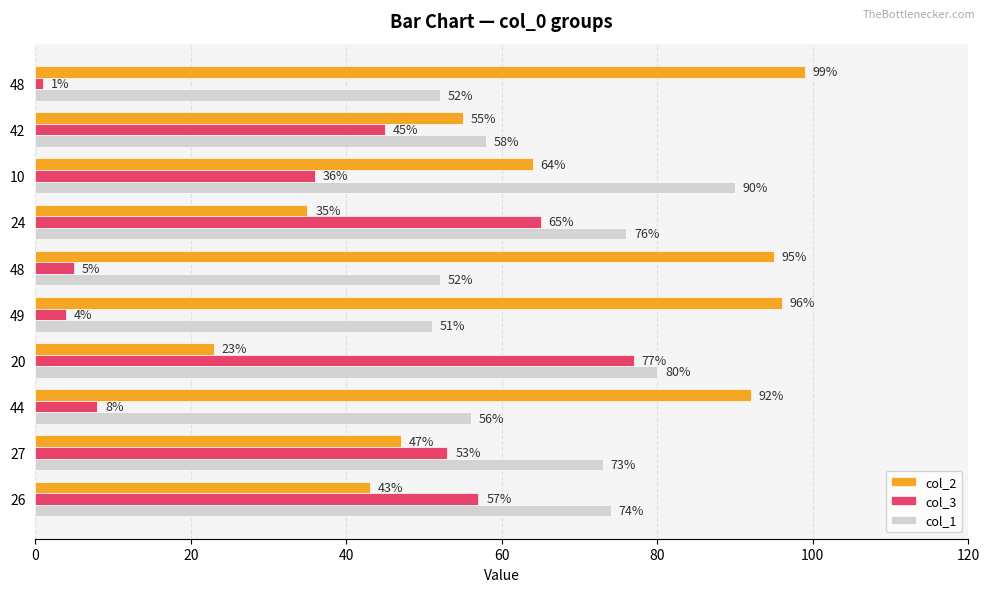

What is the value of the col_2 bar at the 9th from the left?

55